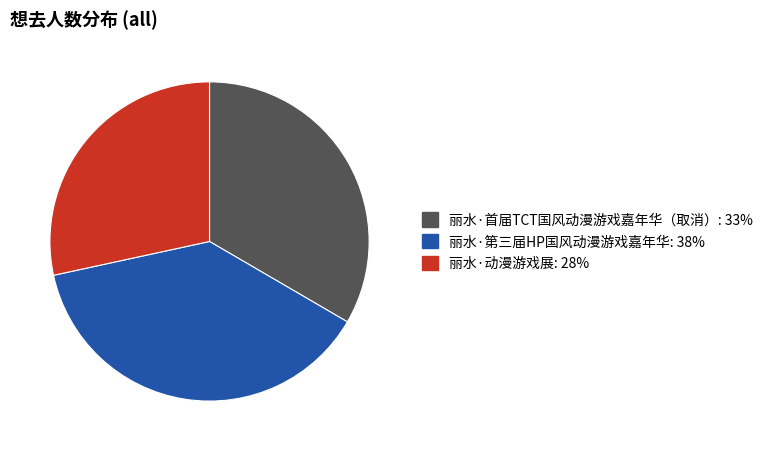

Which slice is the smallest?

丽水·动漫游戏展